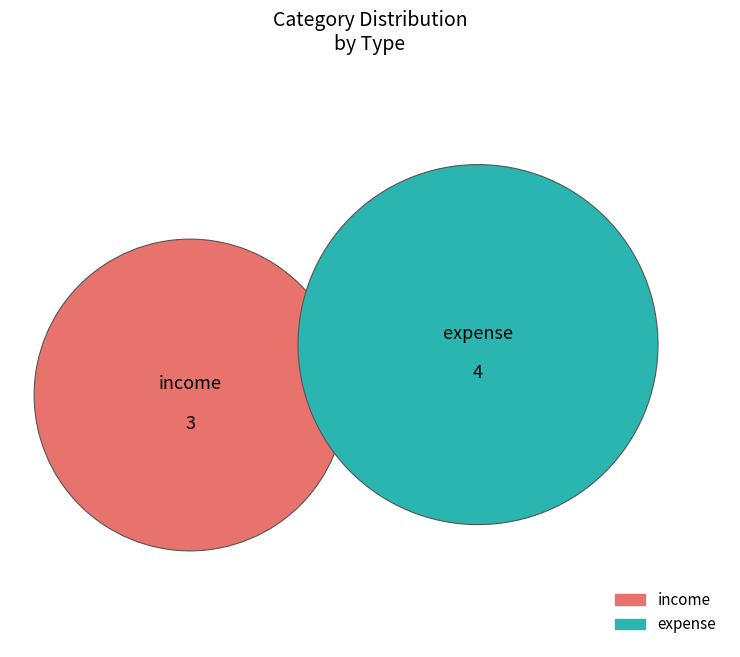

Count the number of slices in the pie.

2